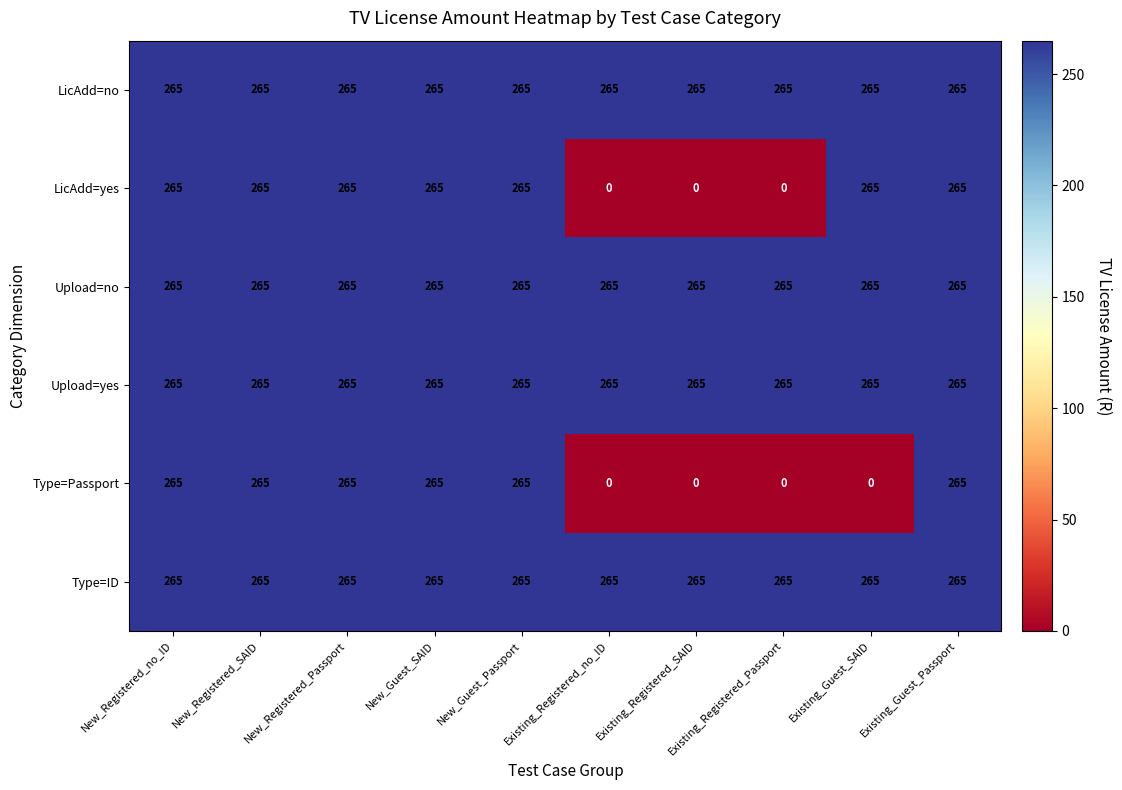

How many data points does each series have?

10